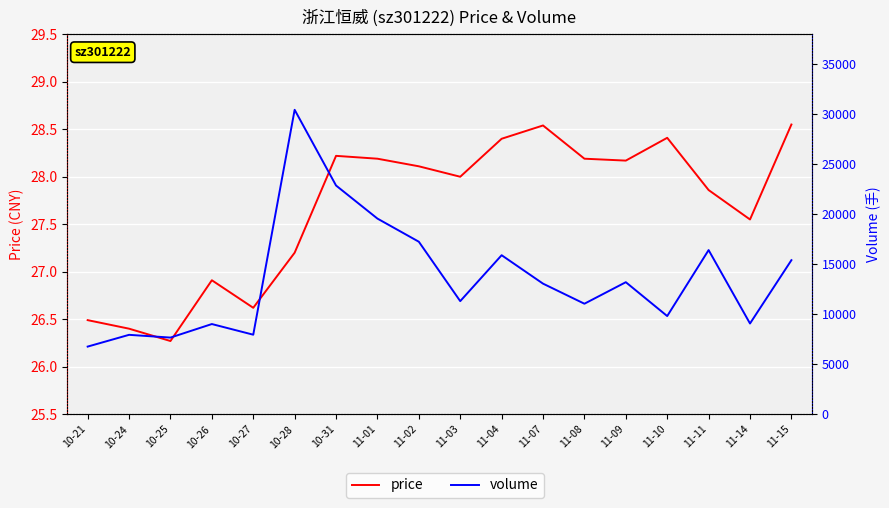

Which label corresponds to the largest value in the chart?

10-28